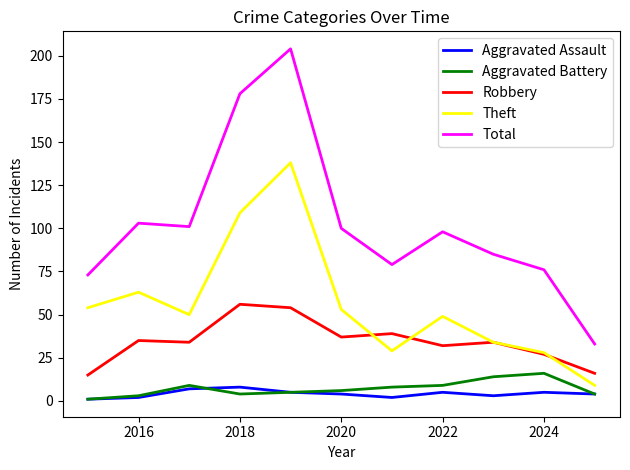

What is the lowest value of the Robbery series?

15